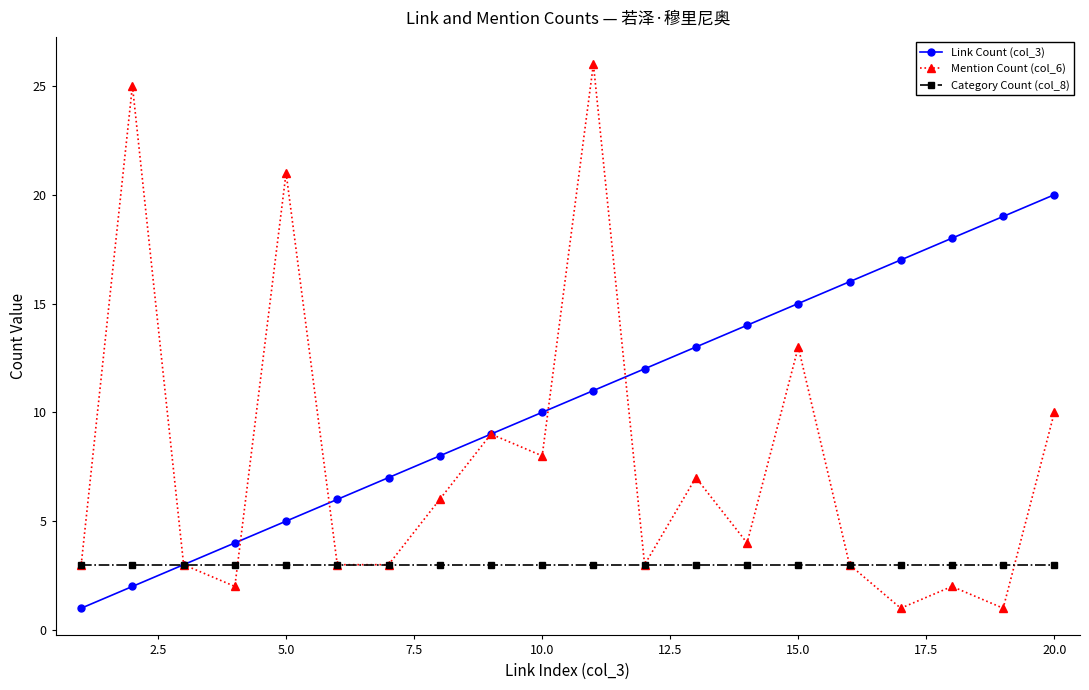

True or false: Link Count (col_3) has more than 1 points higher than both neighbors.

False